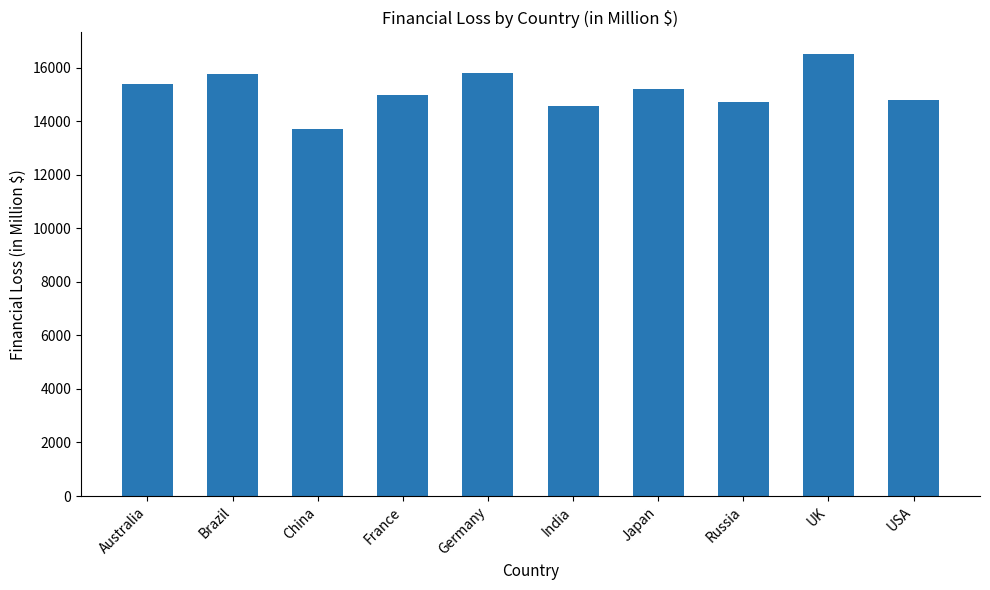

What is the sum of all values?

151478.9